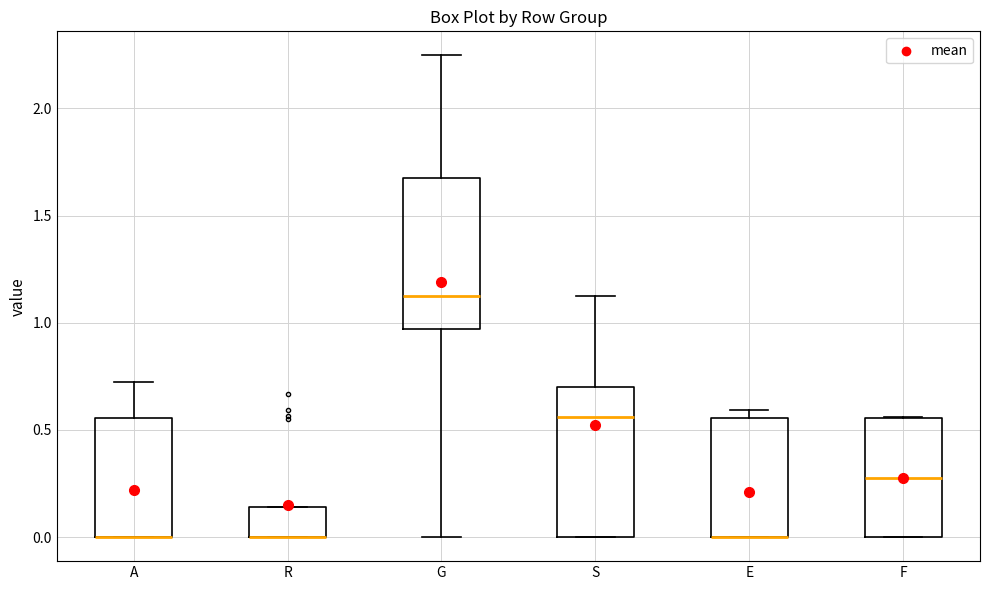

Reading left to right, read every box against the y-axis: the position of its median line, the range the box covers, and the ends of its whiskers. The values are not printed on the chart, so give them approximately, as read against the axis.

A: median 0.00 (drawn on the box's lower edge), box 0.00 to 0.55, whiskers 0.00 to 0.70
R: median 0.00 (drawn on the box's lower edge), box 0.00 to 0.15, whiskers 0.00 to 0.15
G: median 1.10, box 0.95 to 1.70, whiskers 0.00 to 2.25
S: median 0.55, box 0.00 to 0.70, whiskers 0.00 to 1.15
E: median 0.00 (drawn on the box's lower edge), box 0.00 to 0.55, whiskers 0.00 to 0.60
F: median 0.25, box 0.00 to 0.55, whiskers 0.00 to 0.55